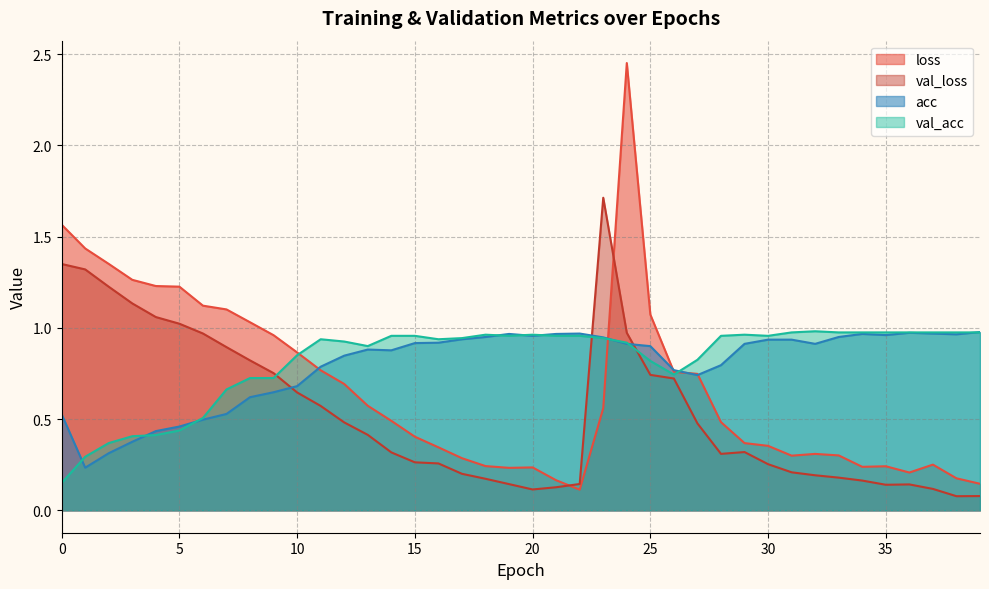

Read the val_acc value at 19.

1.0